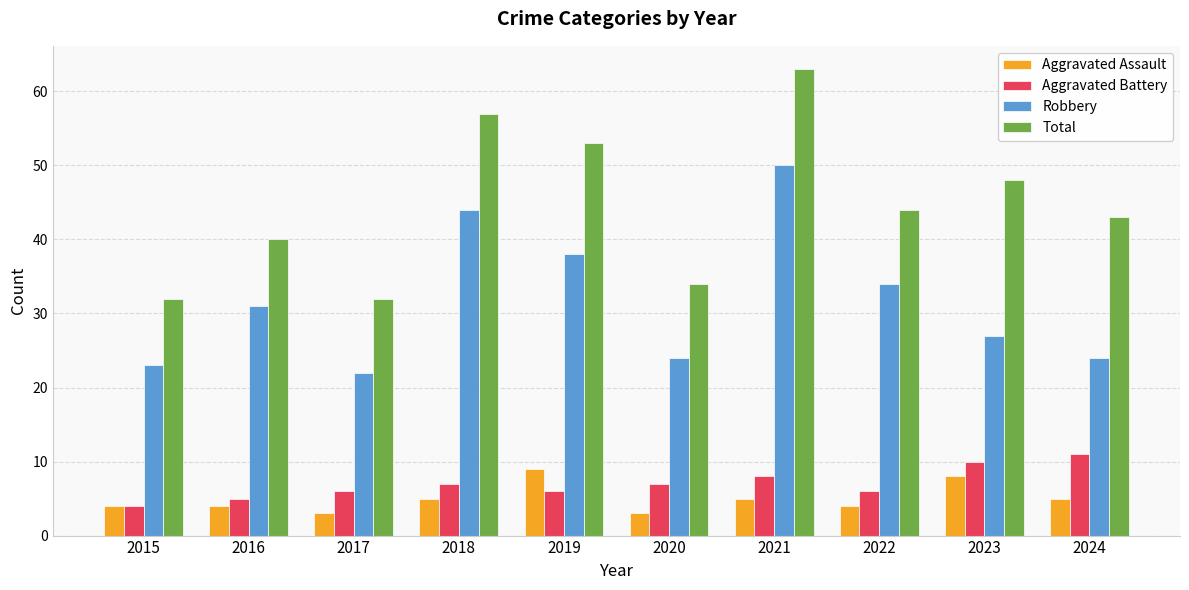

How many bars are there in total?

40